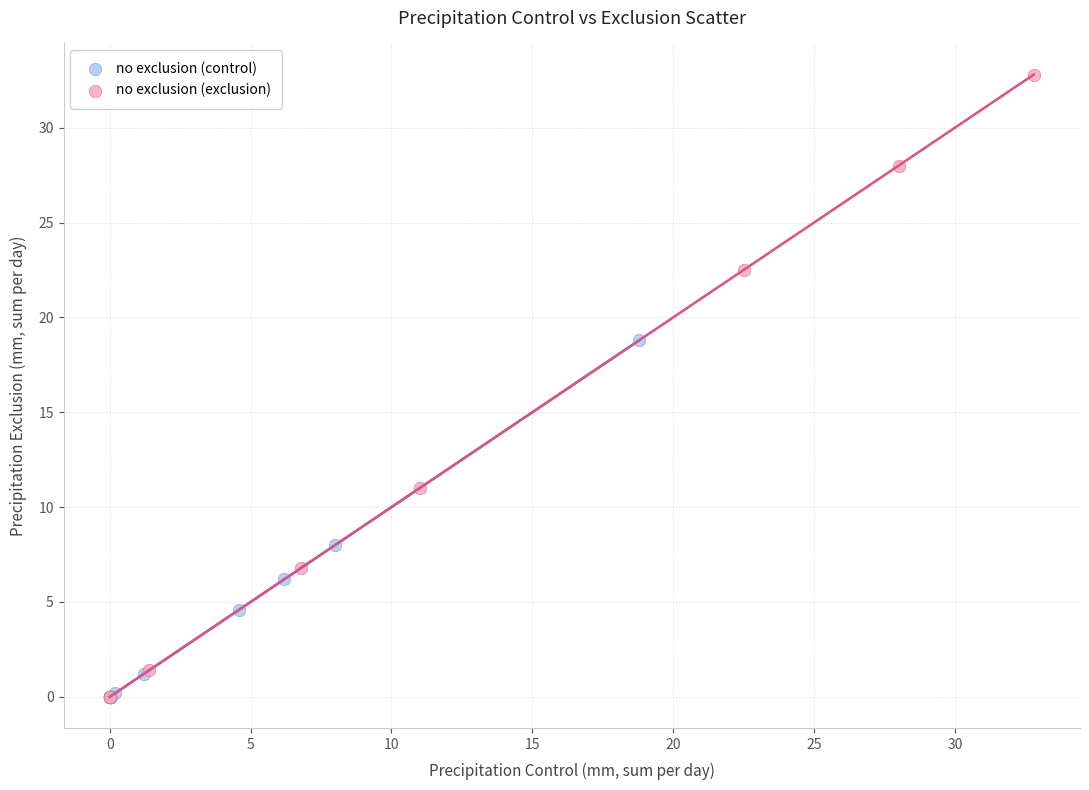

What are all the series names shown in the legend?

no exclusion (control), no exclusion (exclusion)